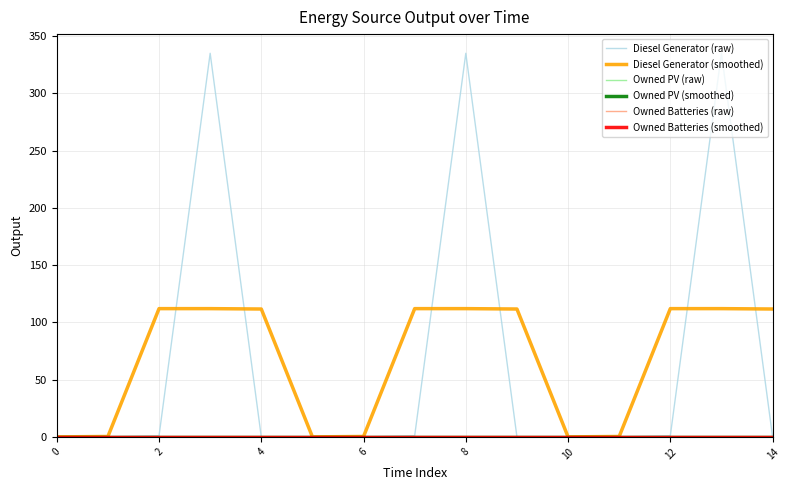

Does the chart display data point markers on the line(s)?

No